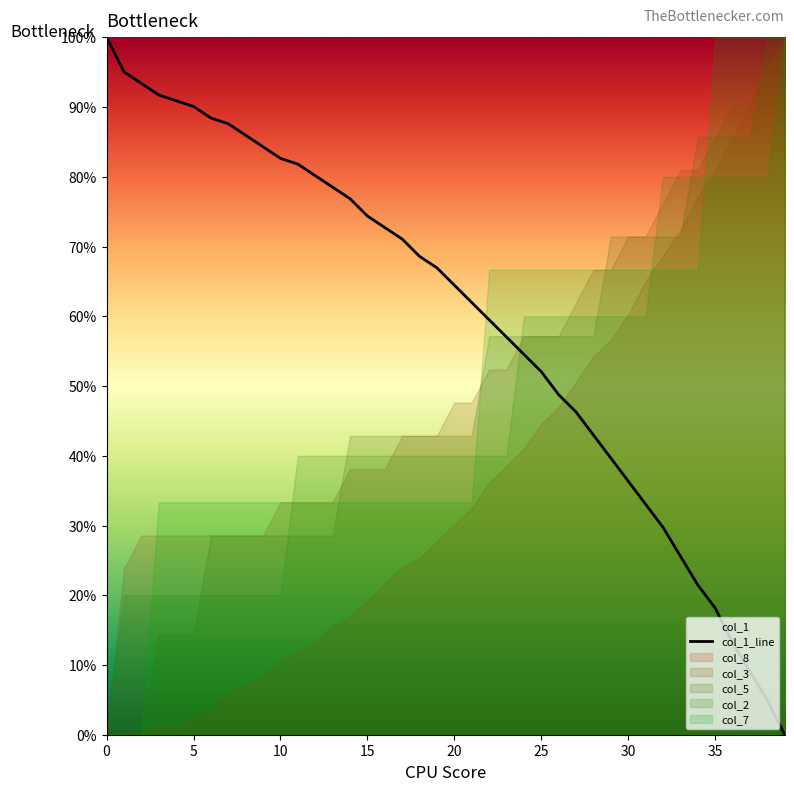

True or false: the data has more than 0 interior local peaks.

False